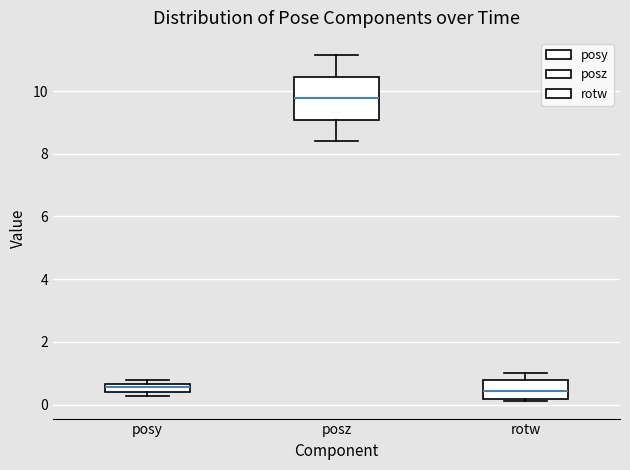

Which box is the tallest, from its lower edge to its upper edge?

posz